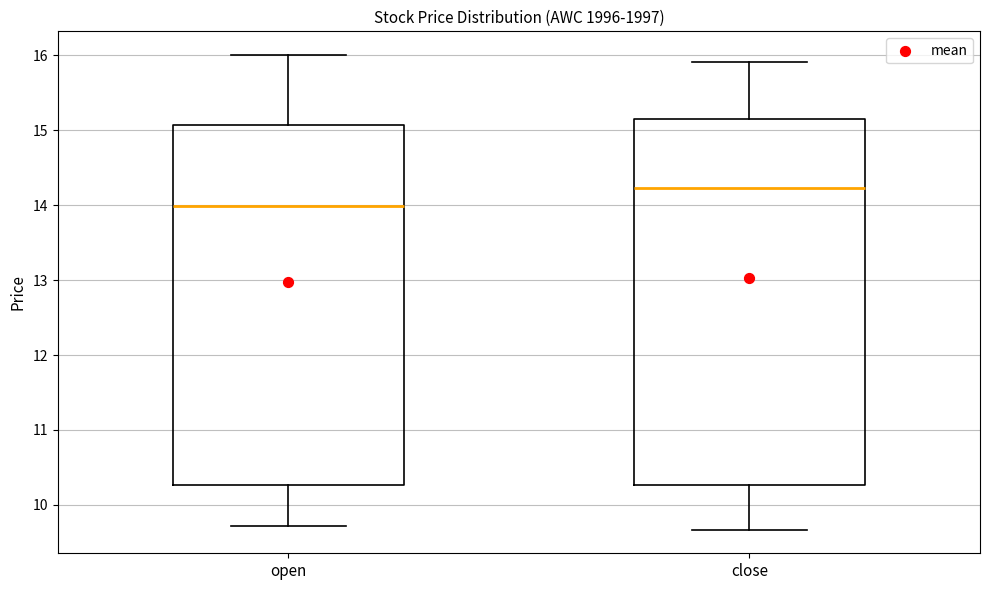

Reading left to right, transcribe this box plot: for each box, give where its median line is, the range the box spans, and where its two whiskers end, as read against the y-axis. The values are not printed on the chart, so give them approximately, as read against the axis.

open: median 14.0, box 10.3 to 15.1, whiskers 9.7 to 16.0
close: median 14.2, box 10.3 to 15.1, whiskers 9.7 to 15.9